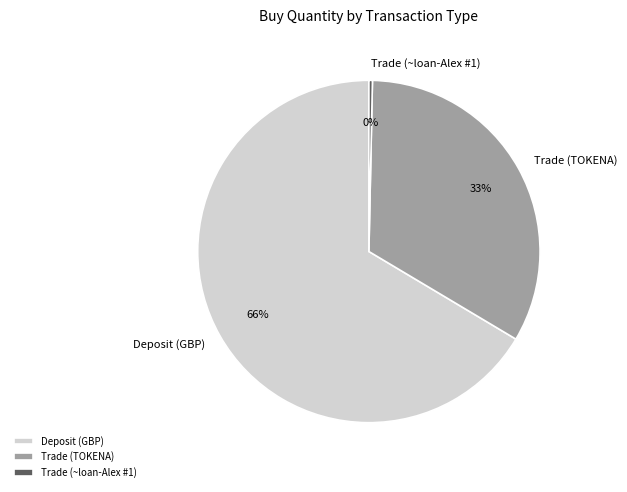

To the nearest percent, what is the average slice percentage?

33%